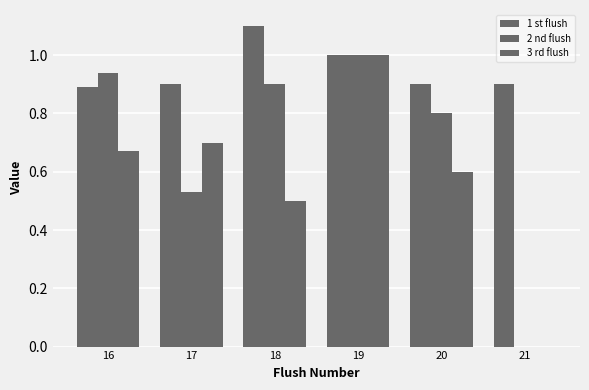

Are the bars grouped side by side (vs. stacked)?

Yes